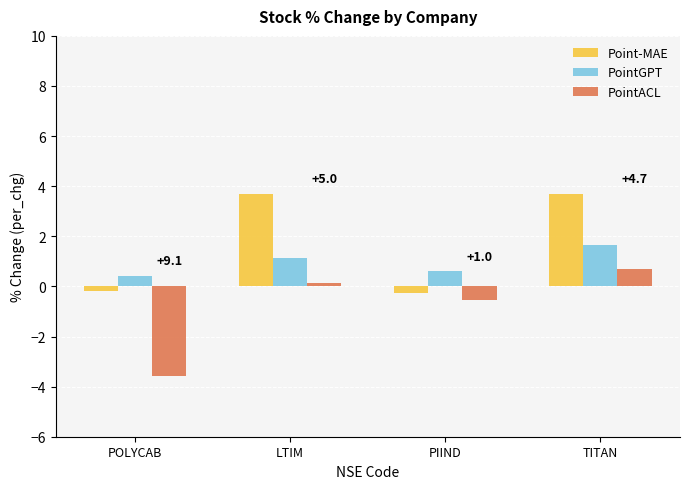

What is the label of the 4th bar from the left?

TITAN